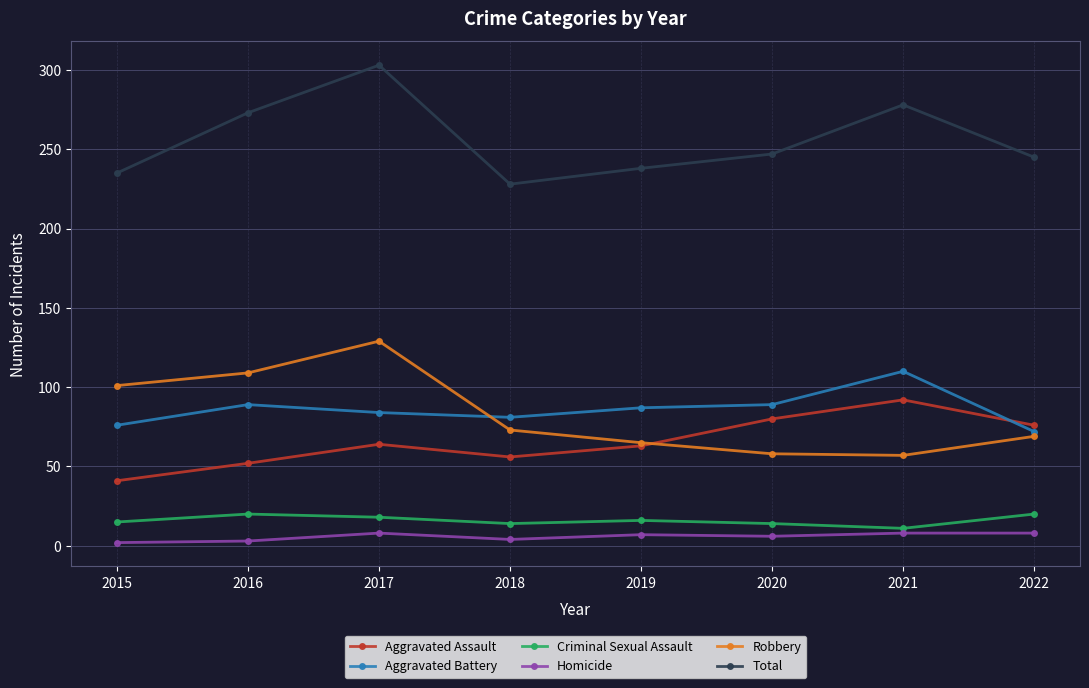

Where is Total nearest to the value 265?

2016